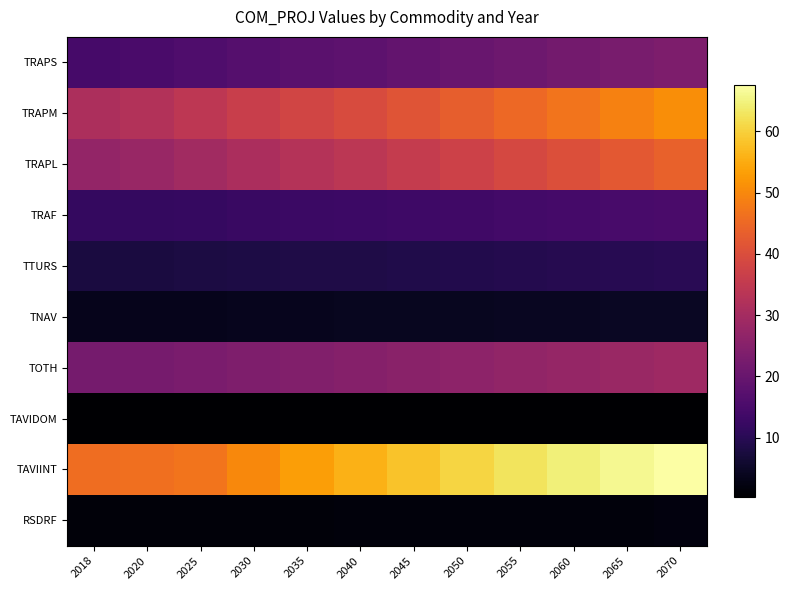

Between 2035 and 2040, which series saw the biggest shift?

TAVIINT